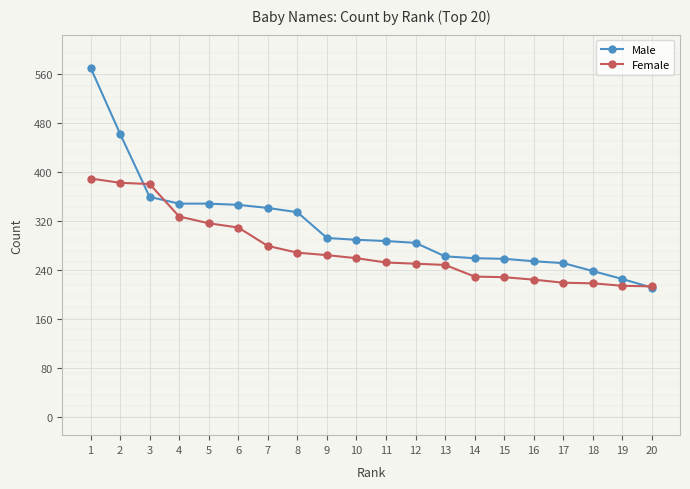

How many distinct data groups are displayed?

2